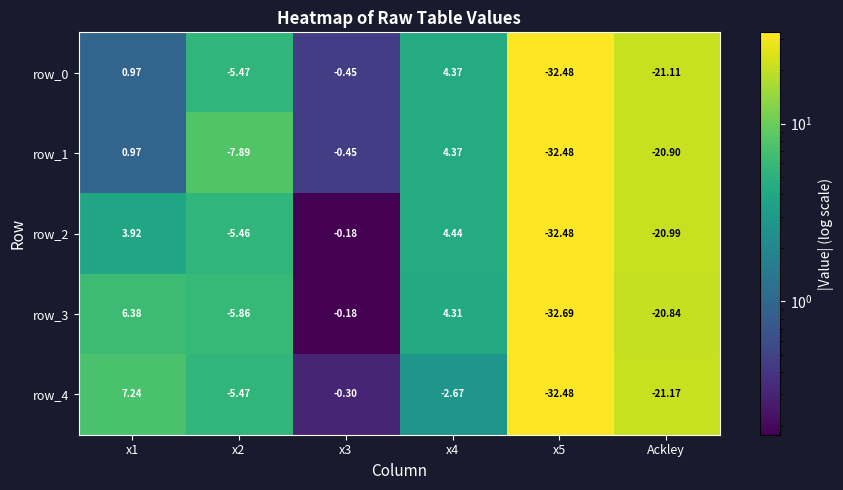

What is the minimum value for row_1?

-32.5